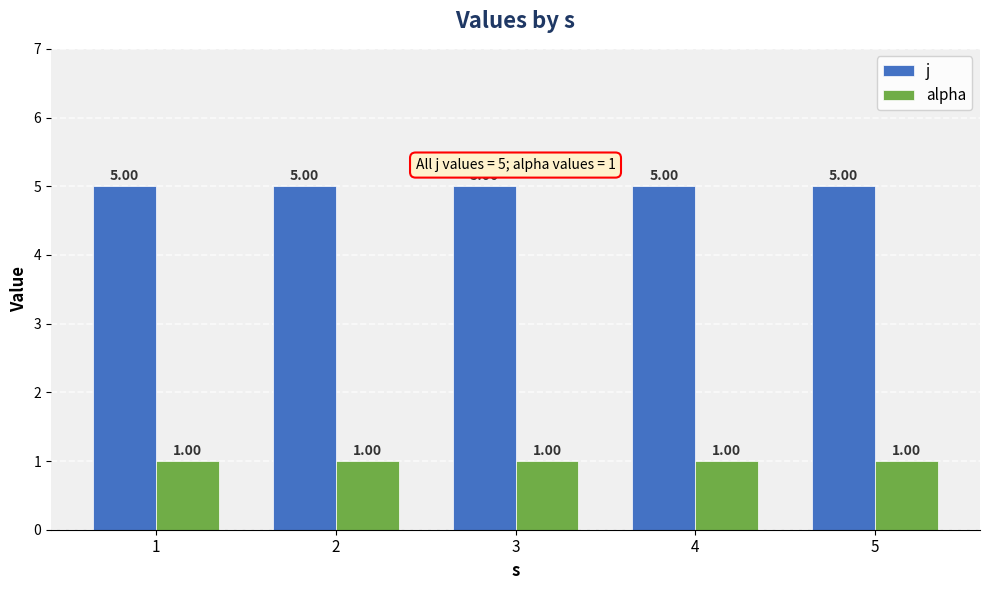

Reading left to right, list all the values displayed in this chart.

j: 1=5	2=5	3=5	4=5	5=5
alpha: 1=1	2=1	3=1	4=1	5=1